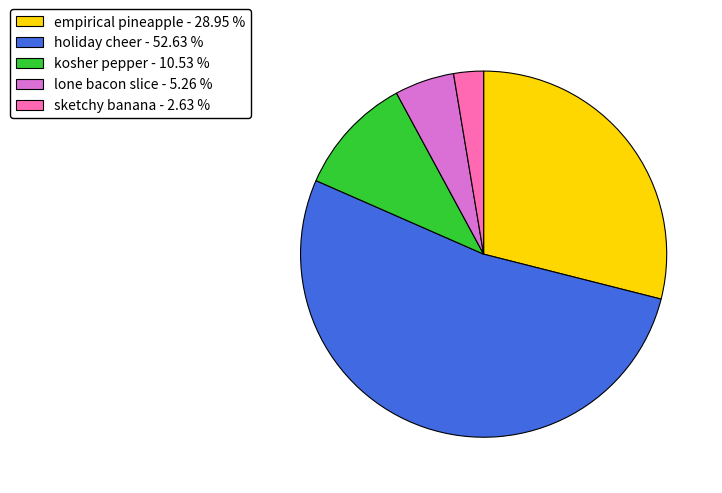

Which has a higher value, kosher pepper or sketchy banana?

kosher pepper